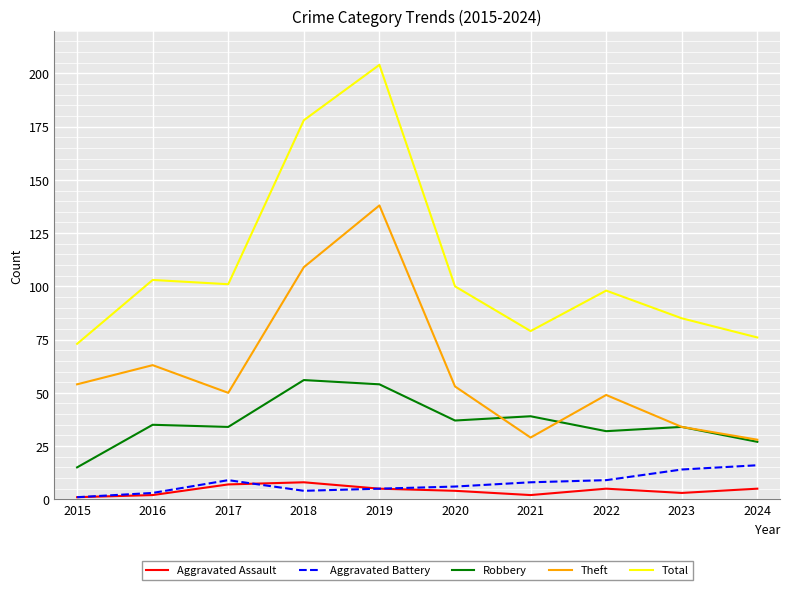

True or false: Total has a value of 98 at 2022.

True